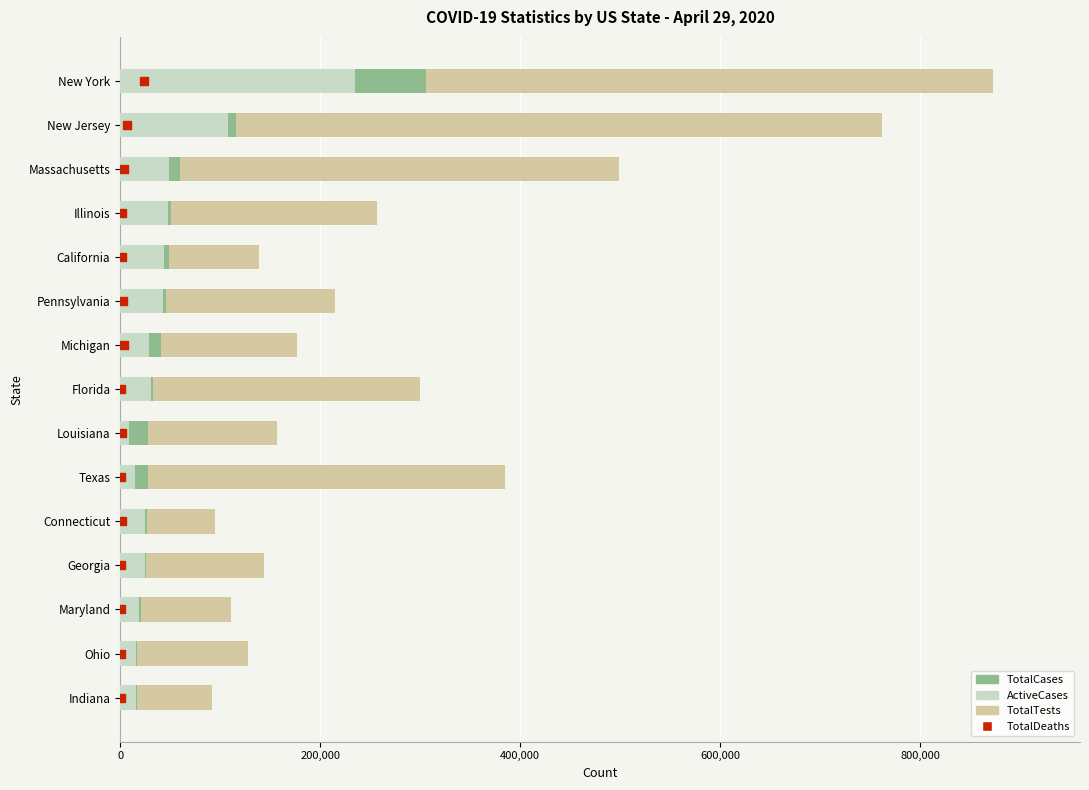

Which series has the largest Y range (max minus min)?

TotalTests